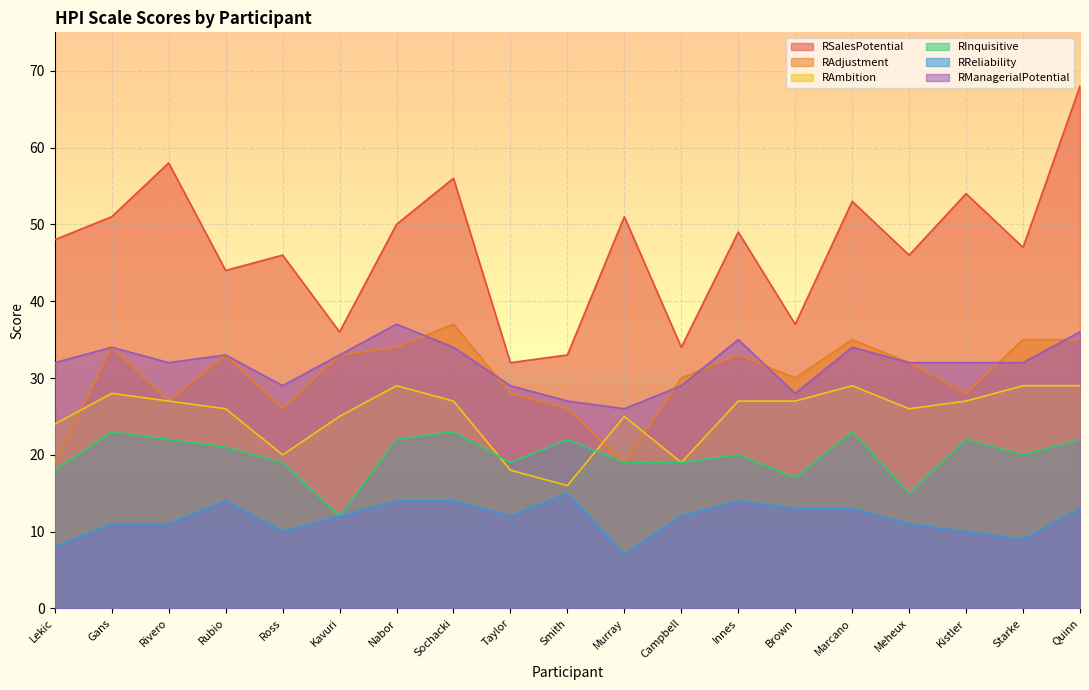

At which label does RInquisitive reach its minimum?

Kavuri